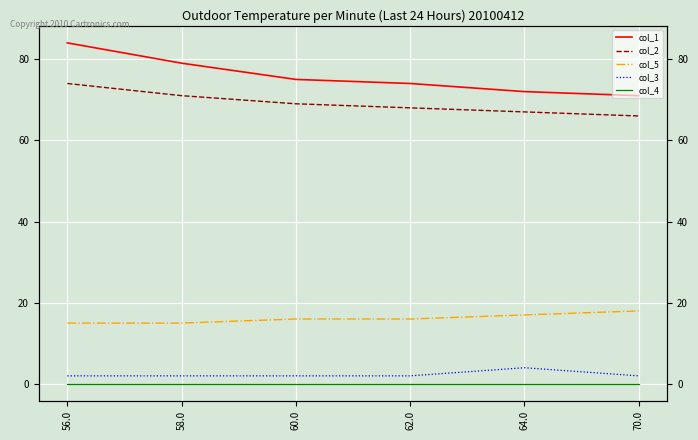

True or false: col_3 has a value of 2 at 70.0.

True